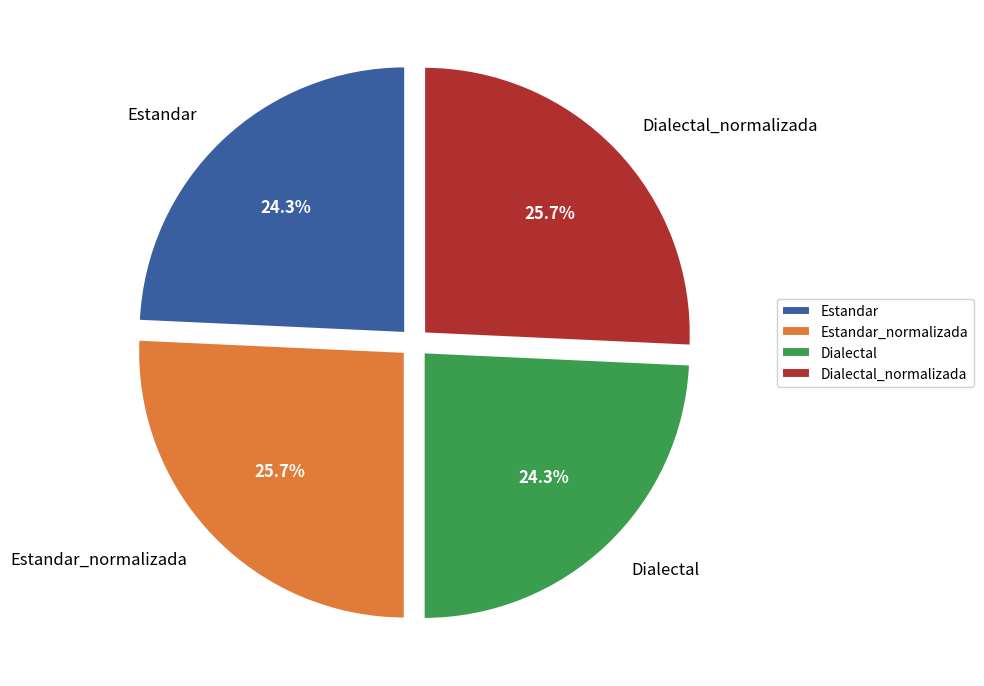

The Estandar_normalizada slice represents 26% of the pie. True or false?

True